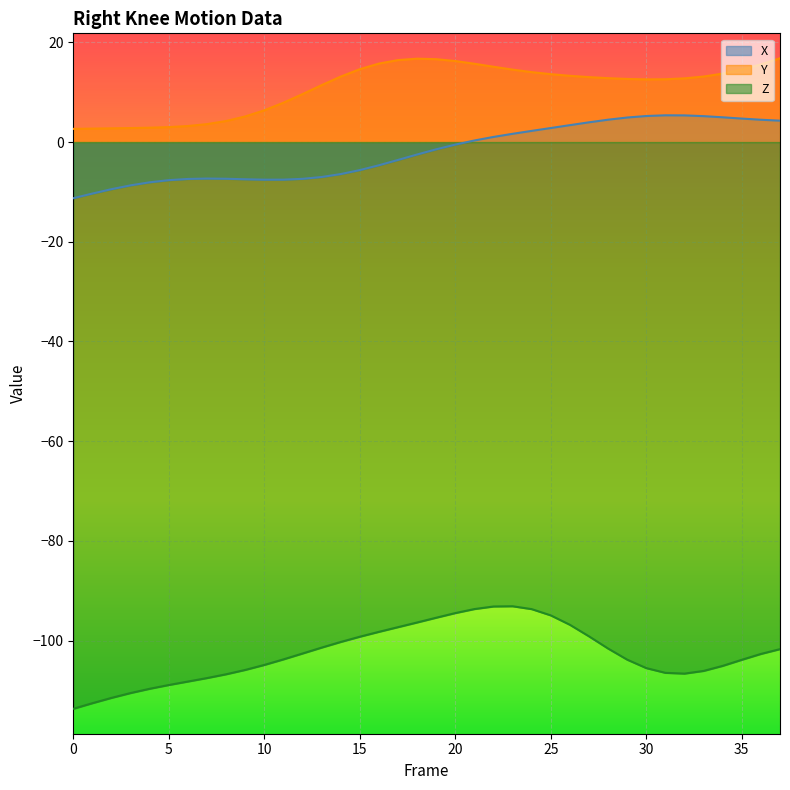

How many interior local valleys does the Z series have?

1